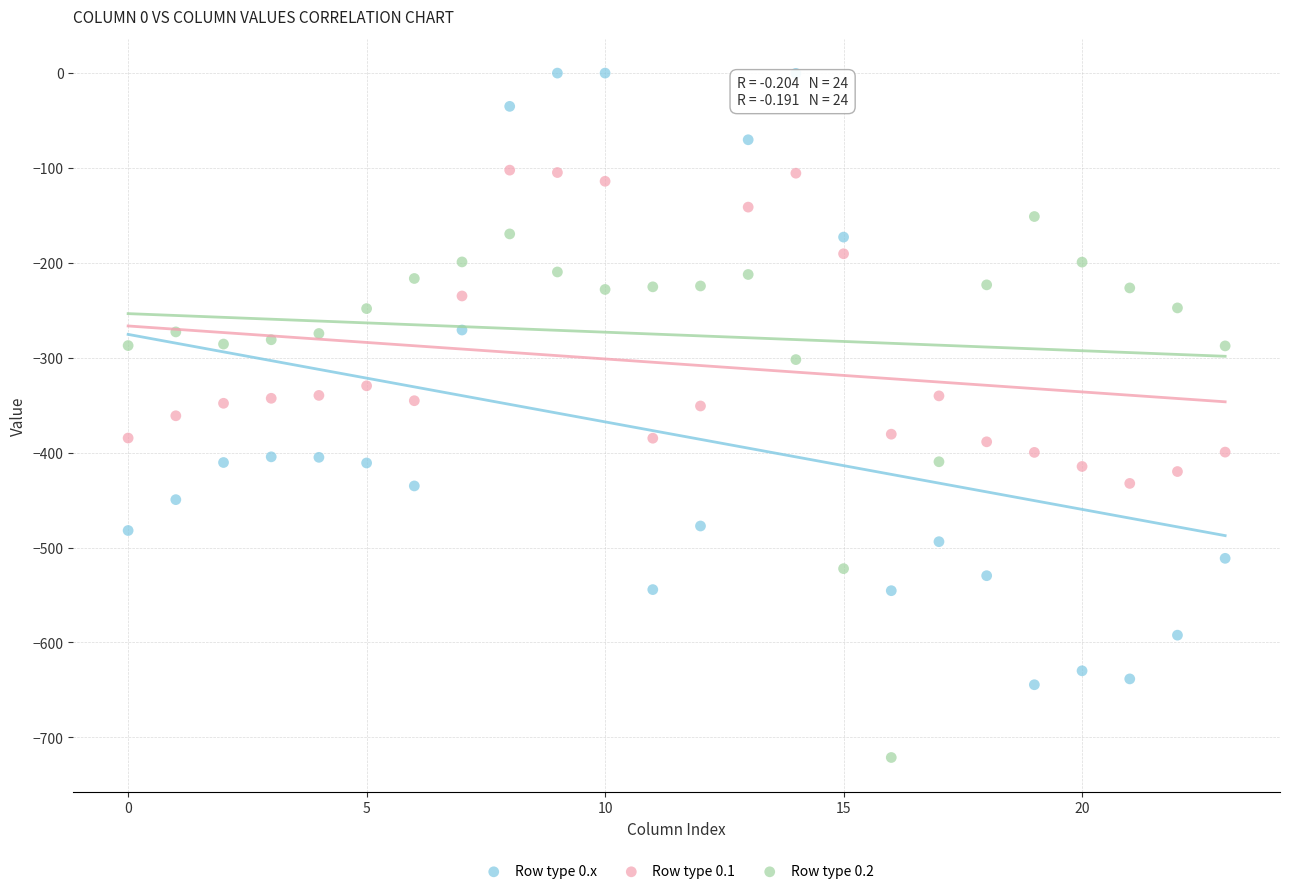

Which series reaches the minimum Y coordinate?

Row type 0.2